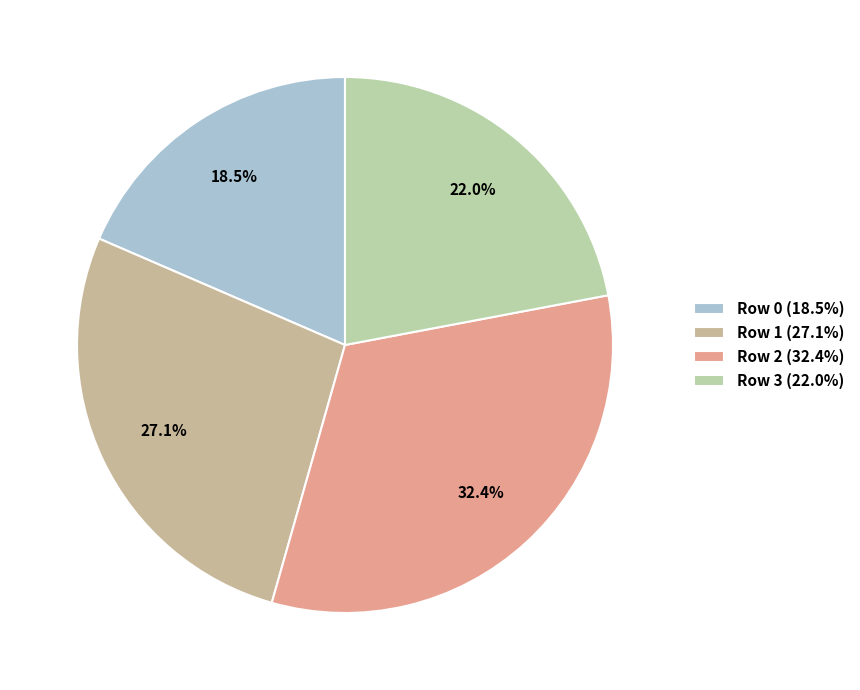

True or false: Row 3 accounts for 16% of the total.

False